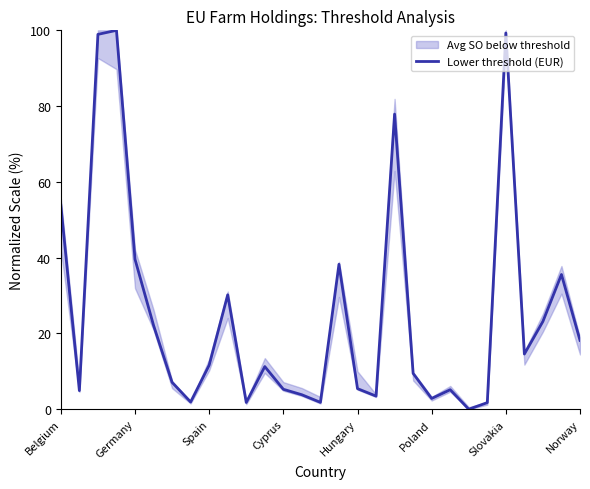

What is the difference between the values at 23 and 26?

21.4